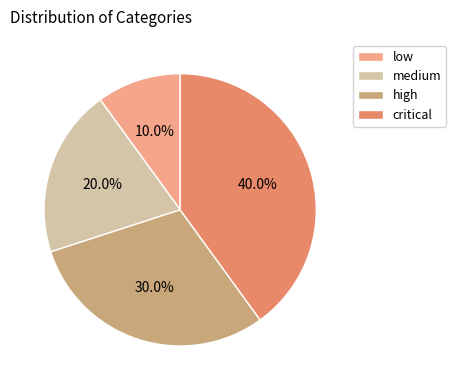

How much of the chart is everything except high?

70.0%